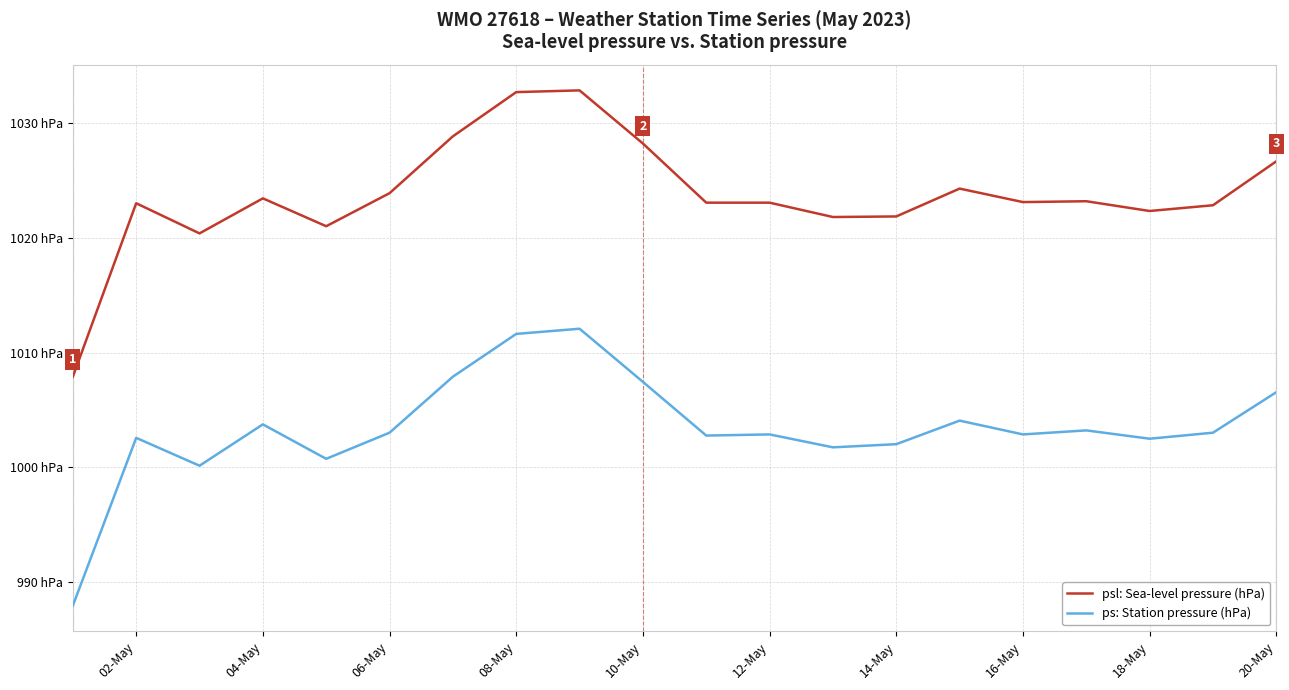

What are all the series names shown in the legend?

psl: Sea-level pressure (hPa), ps: Station pressure (hPa)